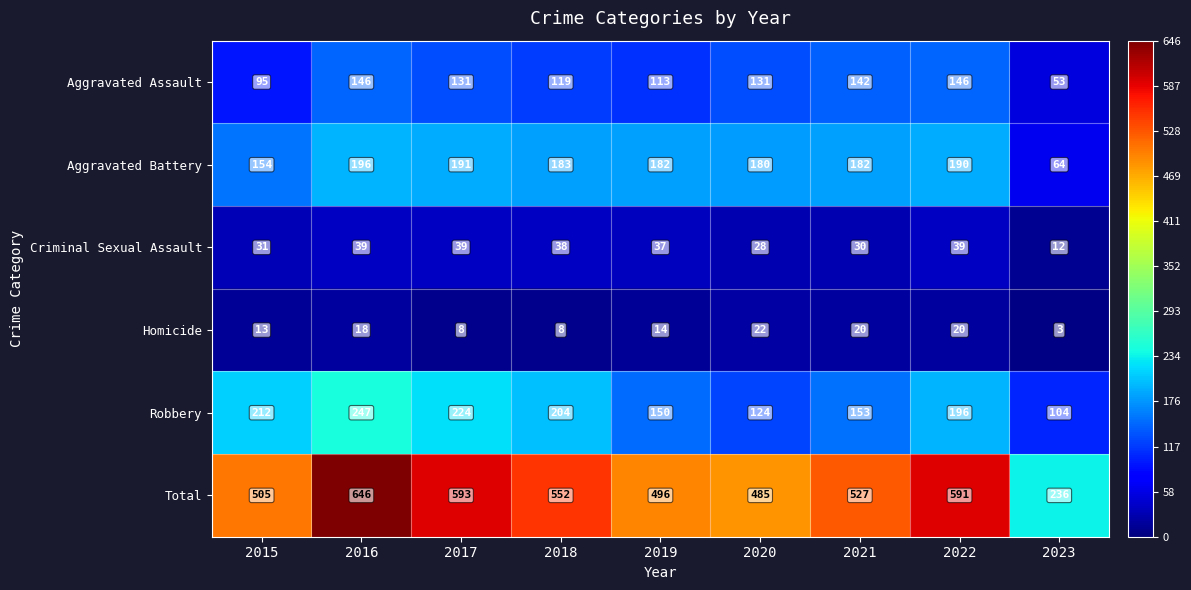

Read the Robbery value at 2022.

196